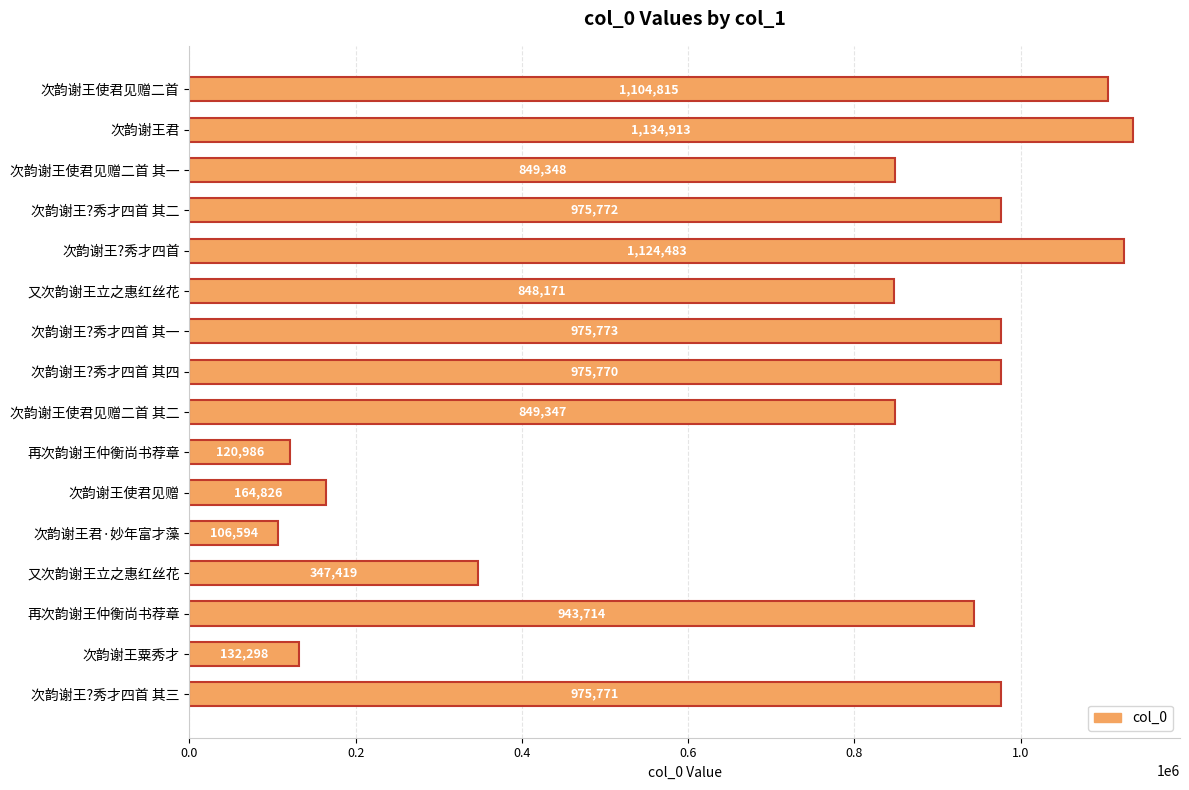

How many data points are less than 943714?

8